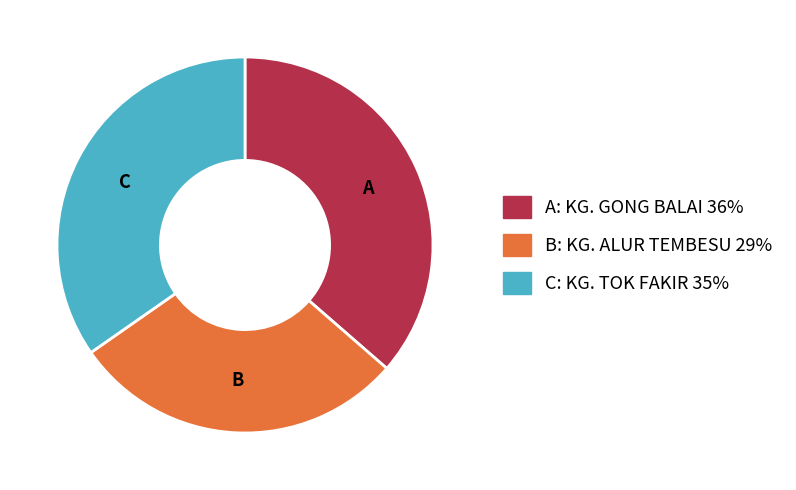

Is there any slice that represents more than half of the pie?

No